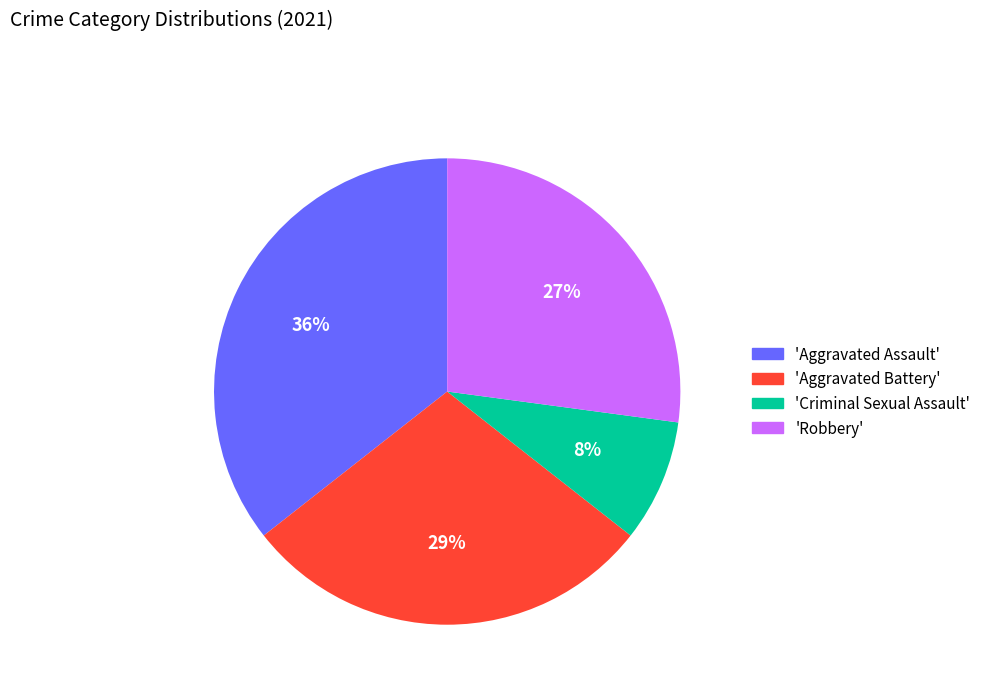

Is the sum of 'Aggravated Assault' and 'Criminal Sexual Assault' greater than half?

No